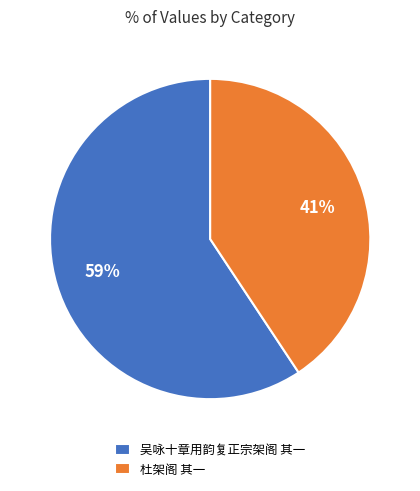

Which has a higher value, 杜架阁 其一 or 吴咏十章用韵复正宗架阁 其一?

吴咏十章用韵复正宗架阁 其一